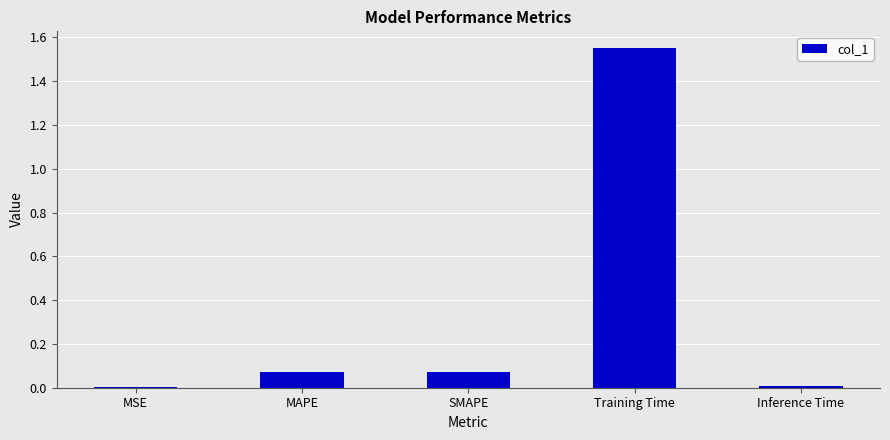

What is the change in value from MAPE to Training Time?

+1.5